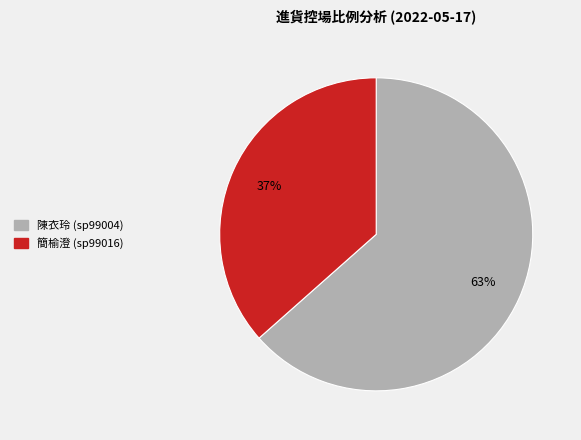

Is there any slice that represents more than half of the pie?

Yes